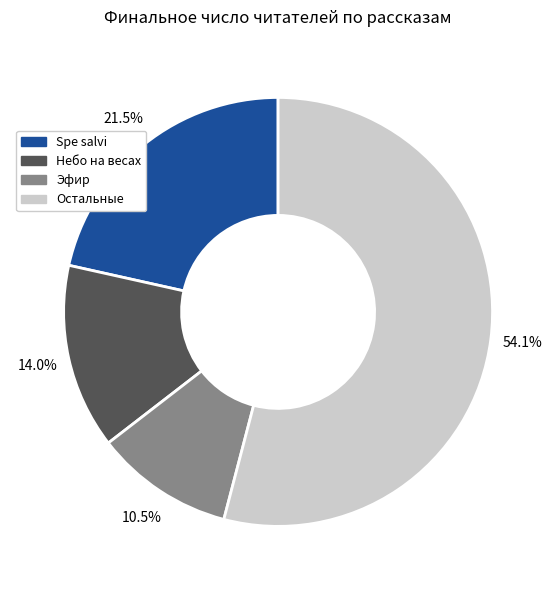

Is there a majority slice in this chart?

Yes